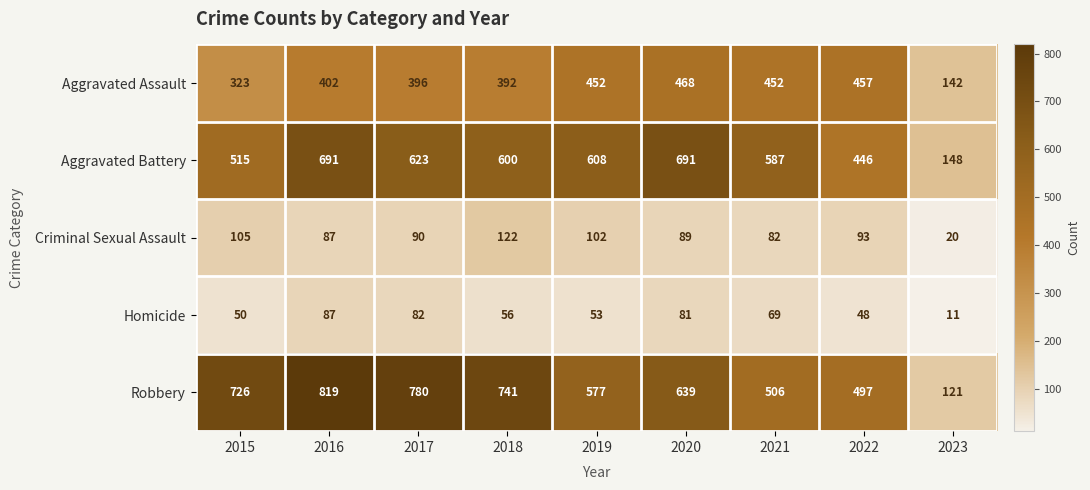

What is the sum of all Robbery values?

5406